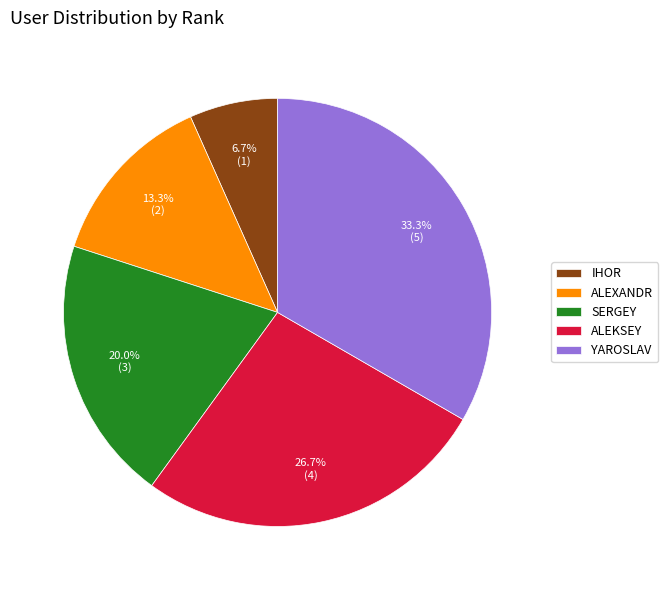

Is there a majority slice in this chart?

No